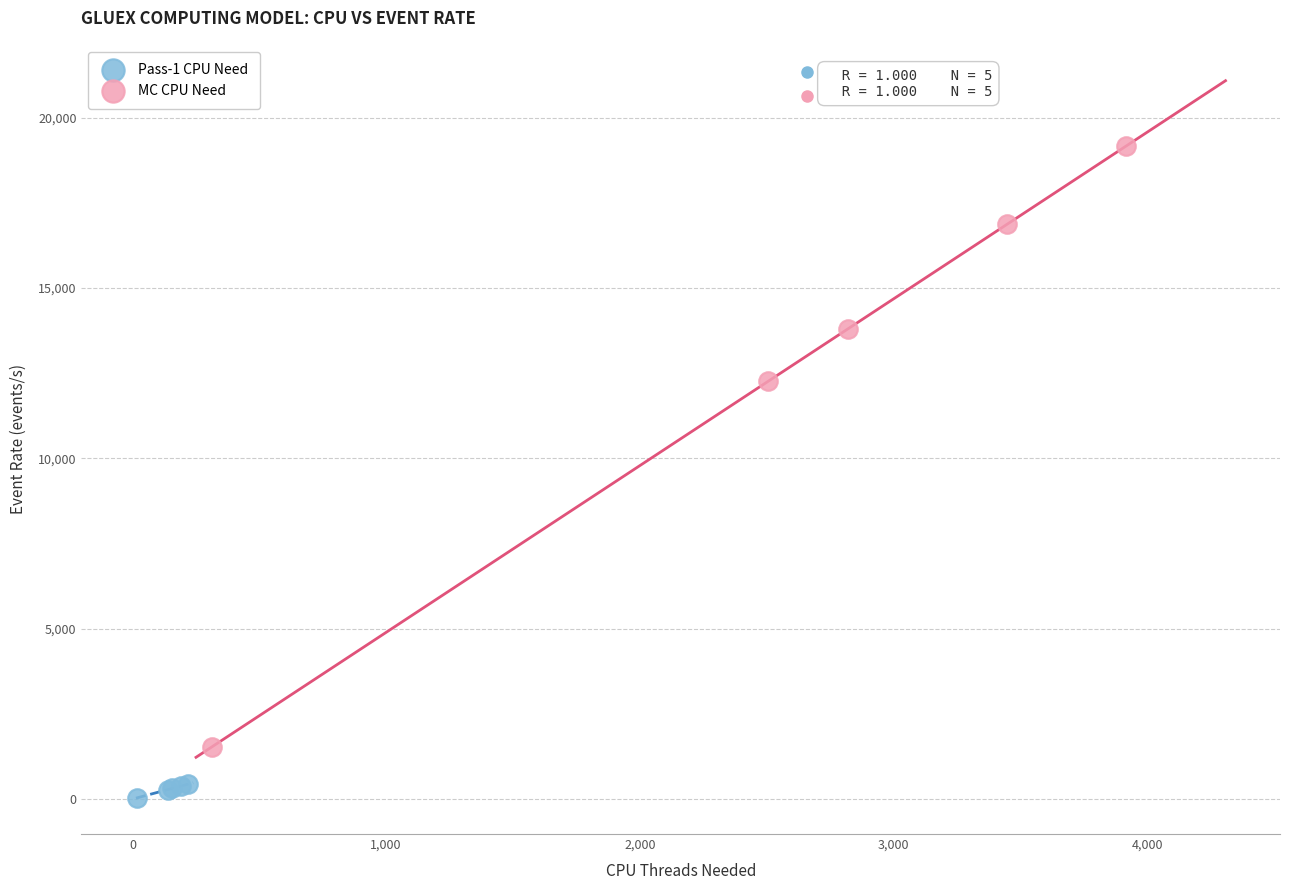

Which series has the largest Y range (max minus min)?

MC CPU Need